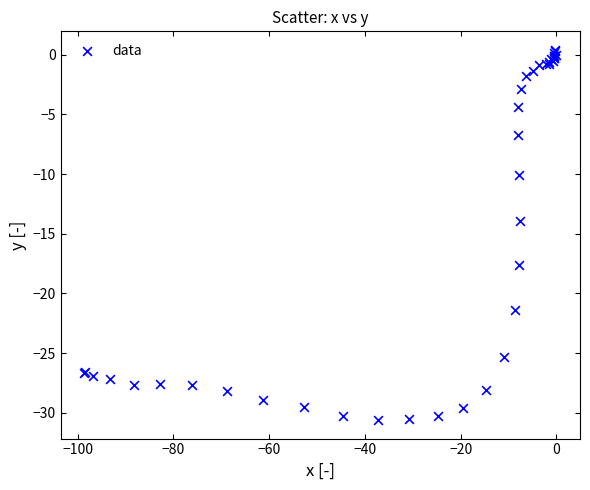

What Y value in the scatter plot is closest to -15?

-13.9